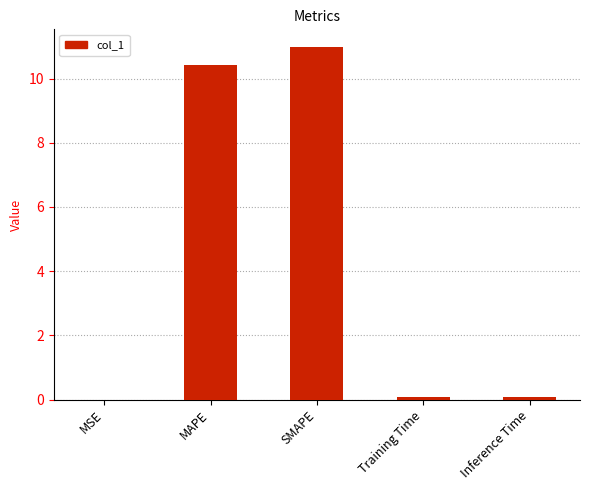

Between Training Time and MAPE, which is larger?

MAPE